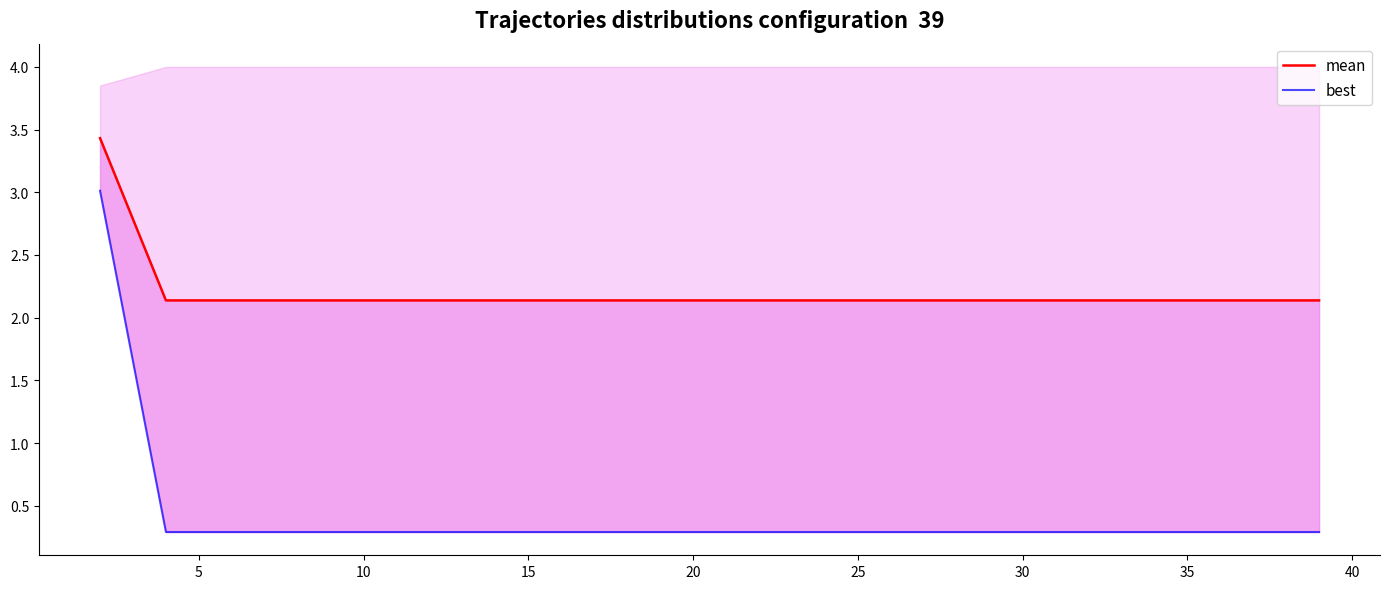

What is the sum of the mean values at 30 and 11?

4.3